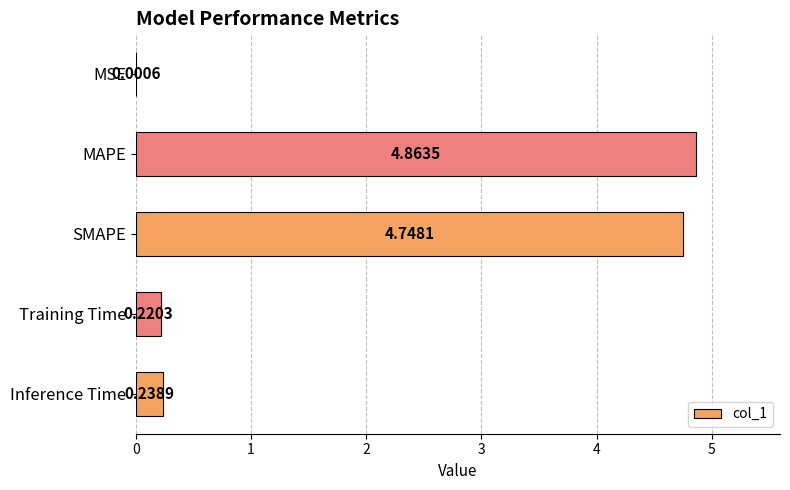

Which has a higher value, MSE or Training Time?

Training Time